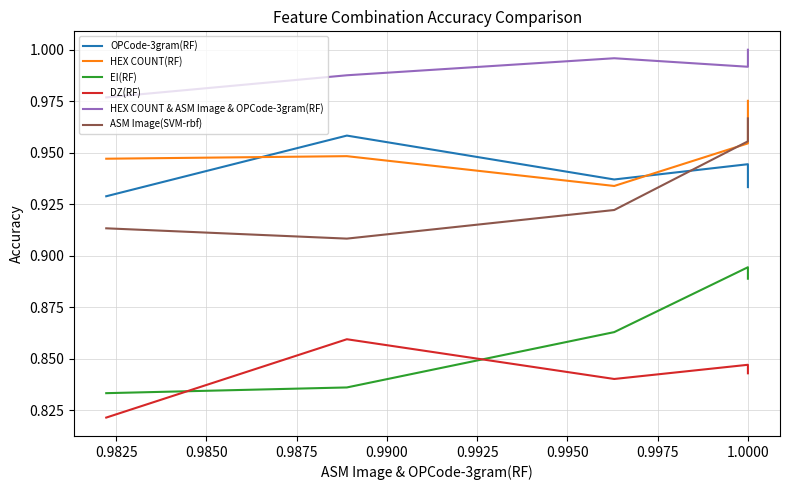

At how many categories does at least one series exceed 0?

5